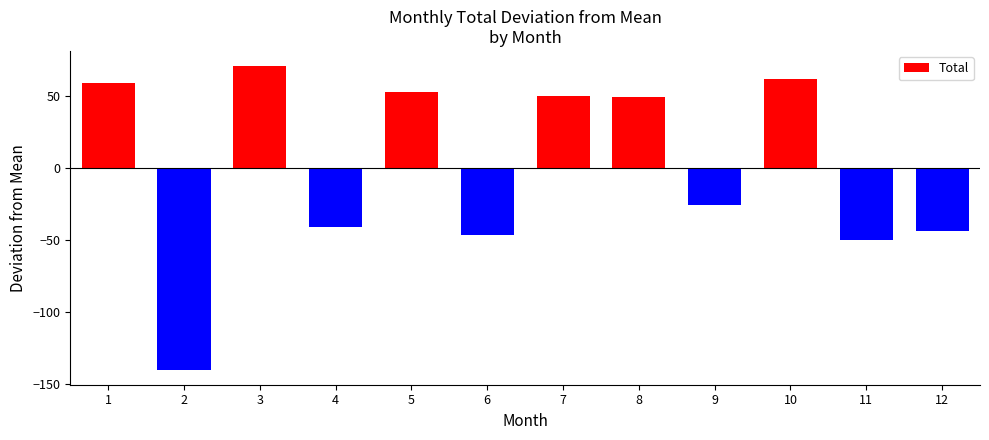

Is it true that the value at 7 is 86.7?

False